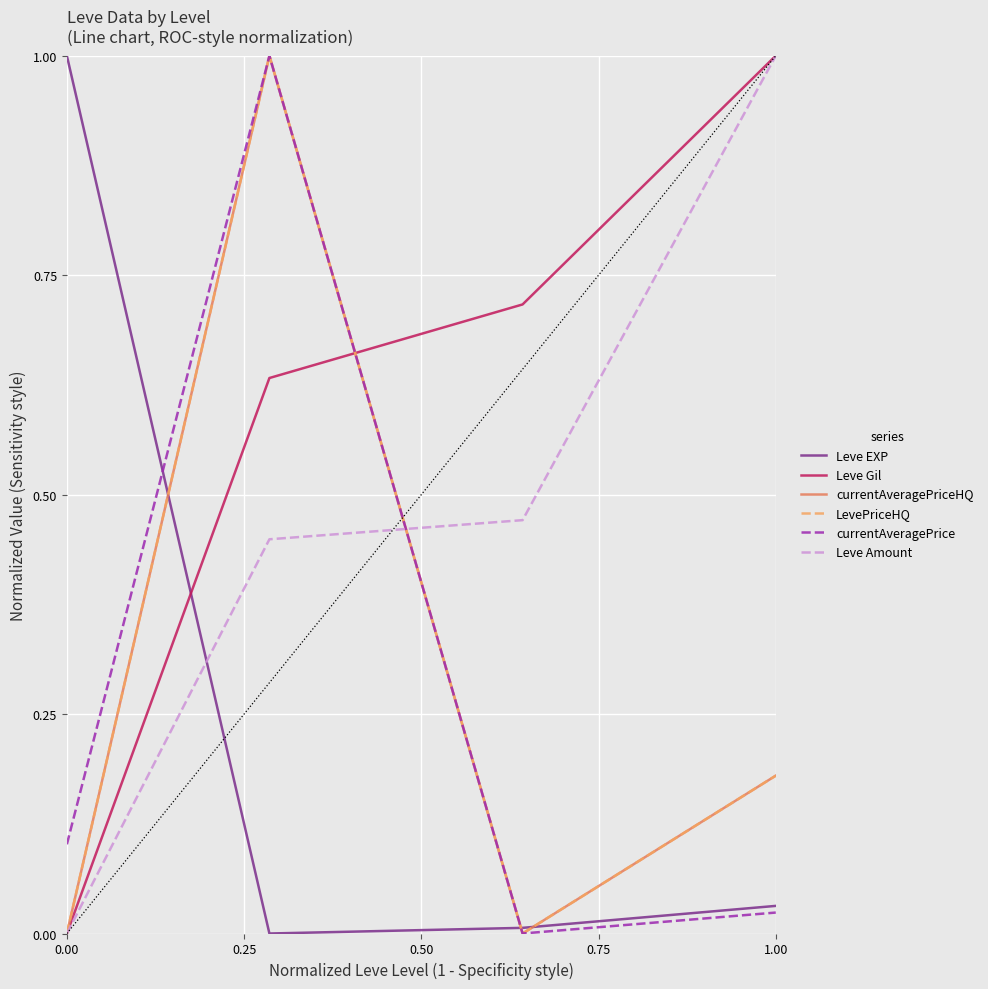

What is the greatest value displayed?

1.0